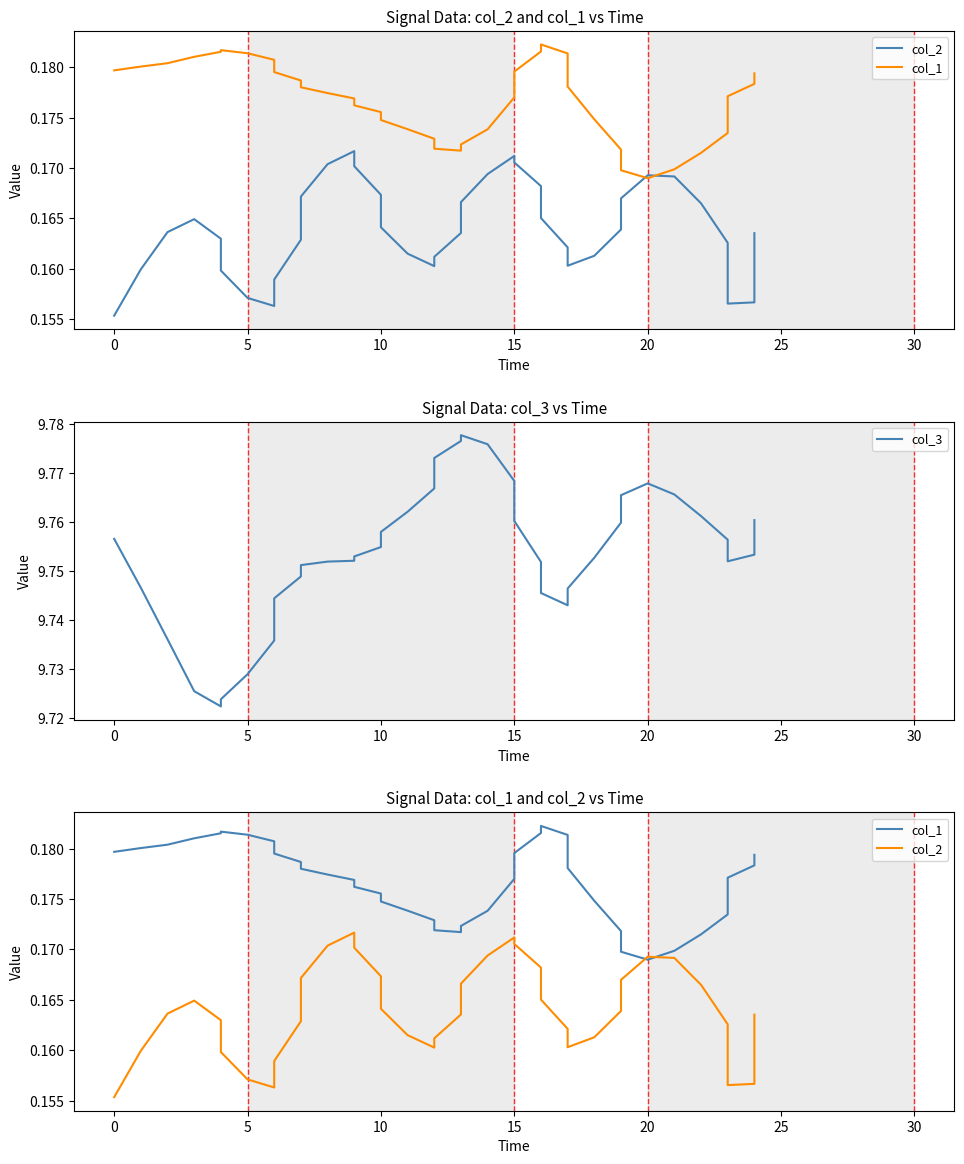

What is the value of the col_2 point at the 6th from the left?

0.2